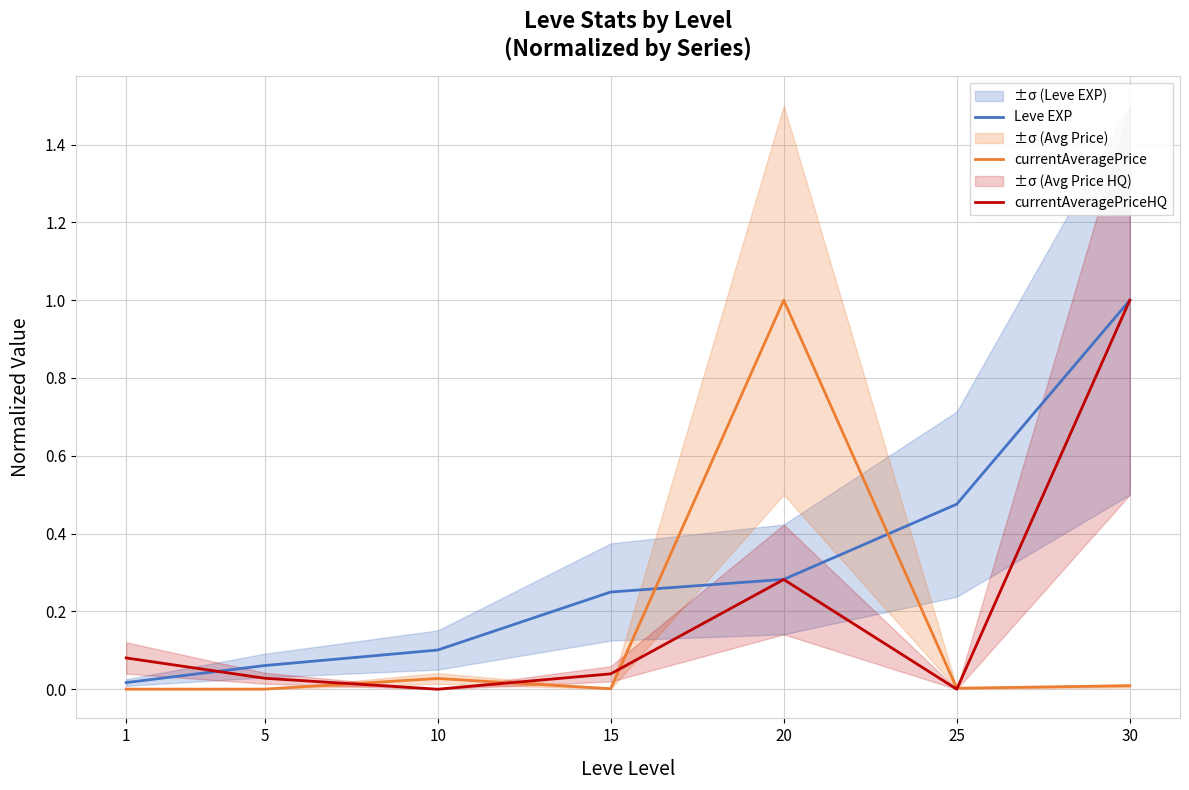

What are all the series names shown in the legend?

Leve EXP, currentAveragePrice, currentAveragePriceHQ